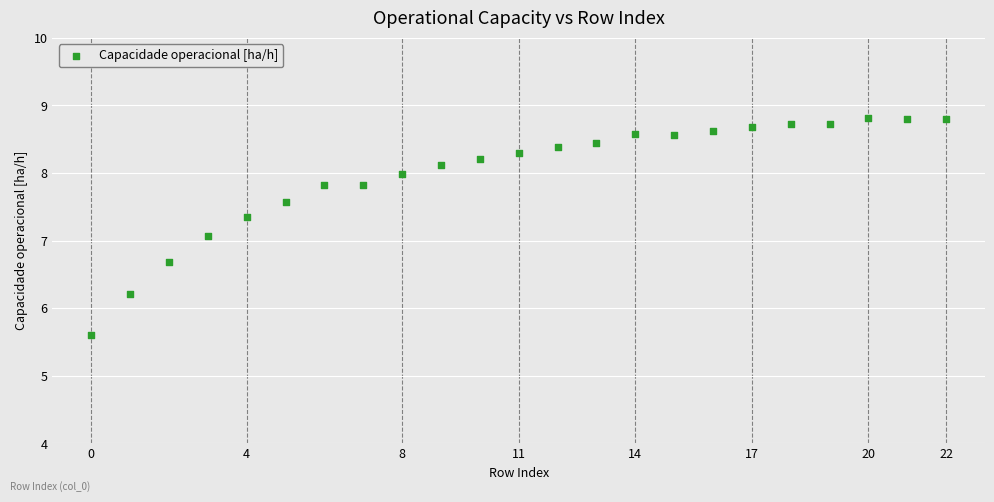

What Y value in the scatter plot is closest to 7?

7.1